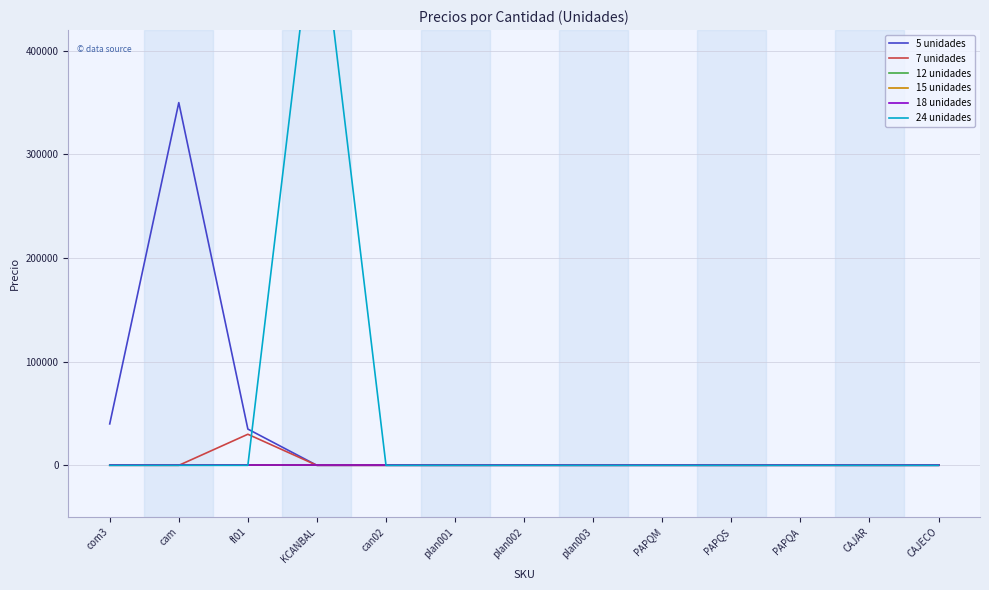

Reading right to left, transcribe all the data shown in this chart.

5 unidades: 0	0	0	0	0	0	0	0	0	0	35000	350000	40000
7 unidades: 0	0	0	0	0	0	0	0	0	0	30000	0	0
12 unidades: 0	0	0	0	0	0	0	0	0	0	0	0	0
15 unidades: 0	0	0	0	0	0	0	0	0	0	0	0	0
18 unidades: 0	0	0	0	0	0	0	0	0	0	0	0	0
24 unidades: 0	0	0	0	0	0	0	0	0	557000	0	0	0